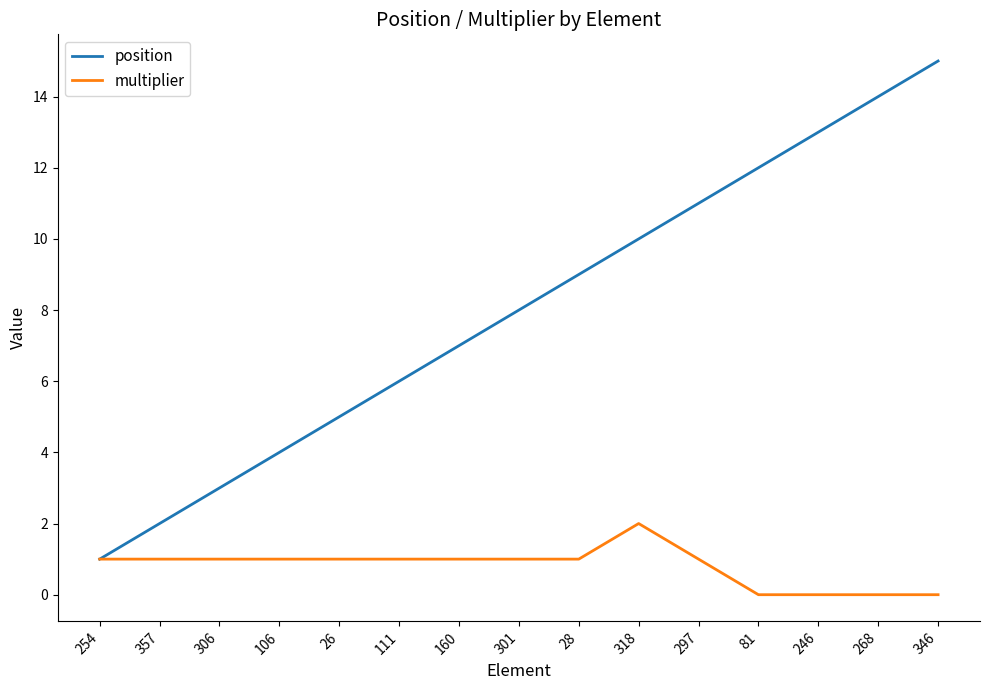

At 246, list the series in order from largest to smallest.

position, multiplier